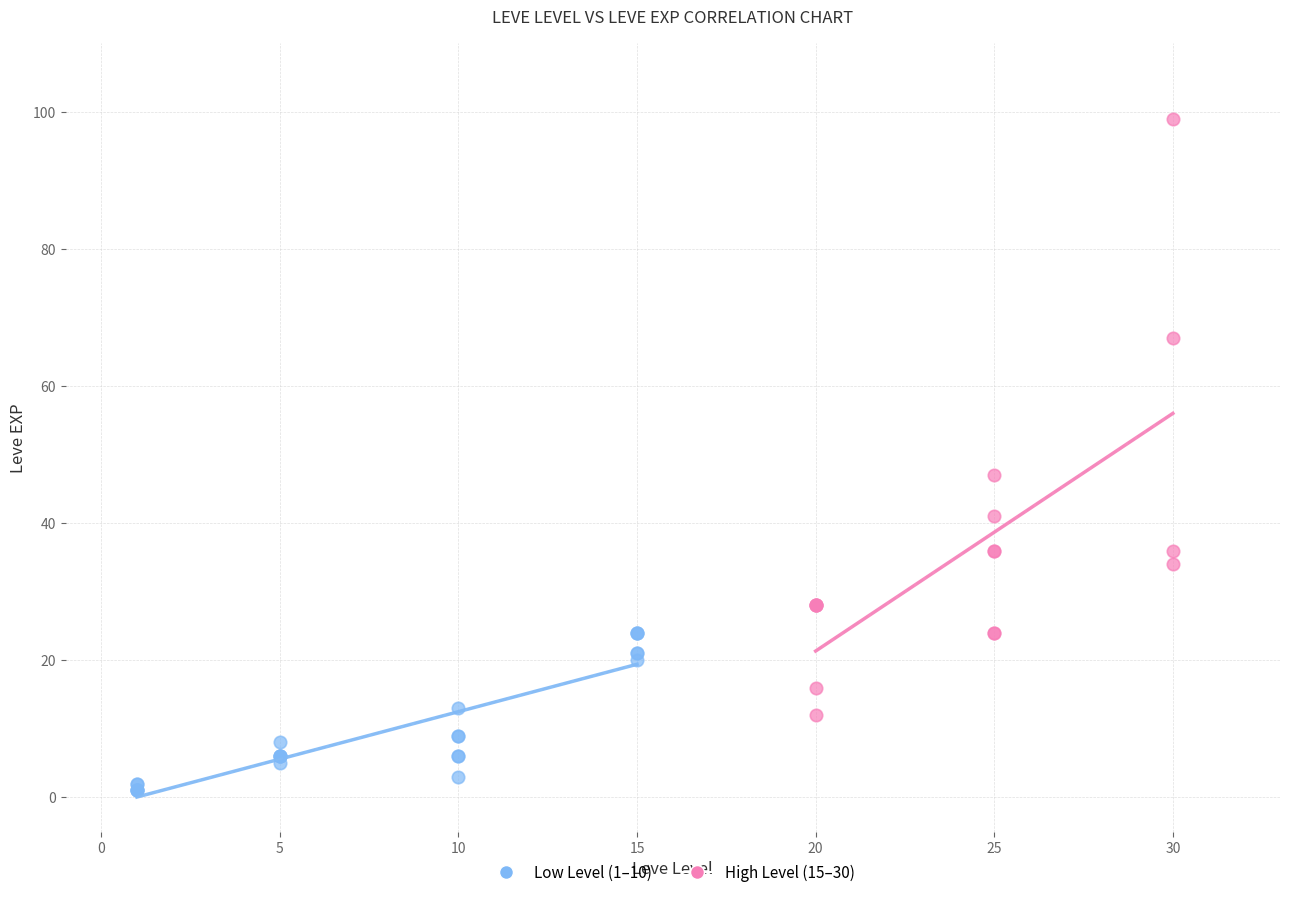

Which series reaches the maximum Y coordinate?

High Level (15–30)